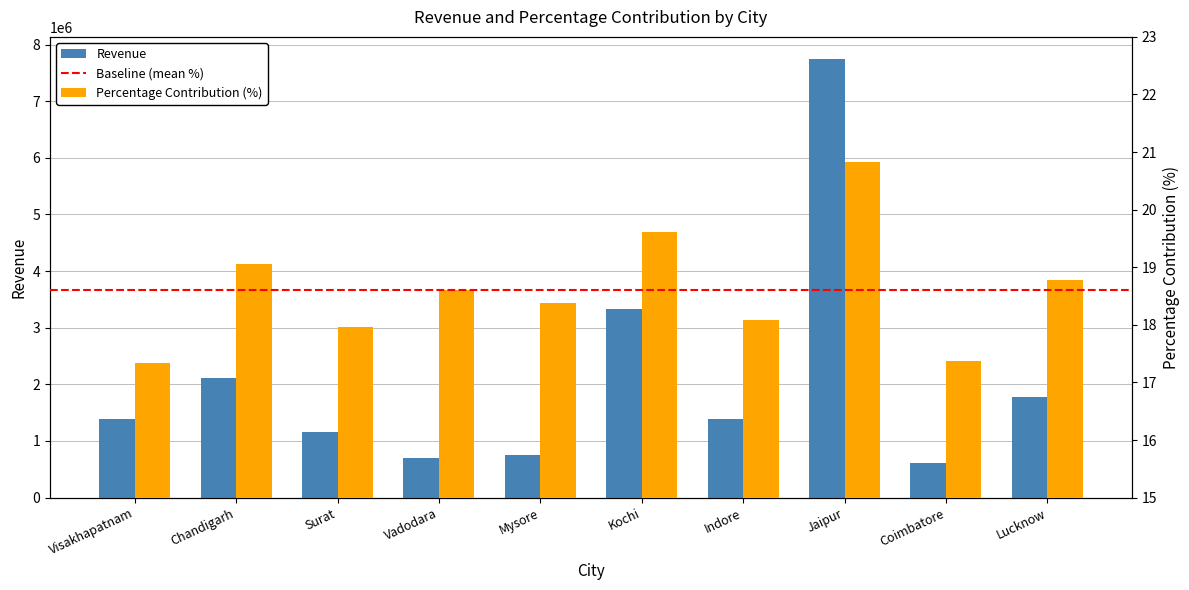

Where does the Percentage Contribution (%) series first go above 18?

Chandigarh